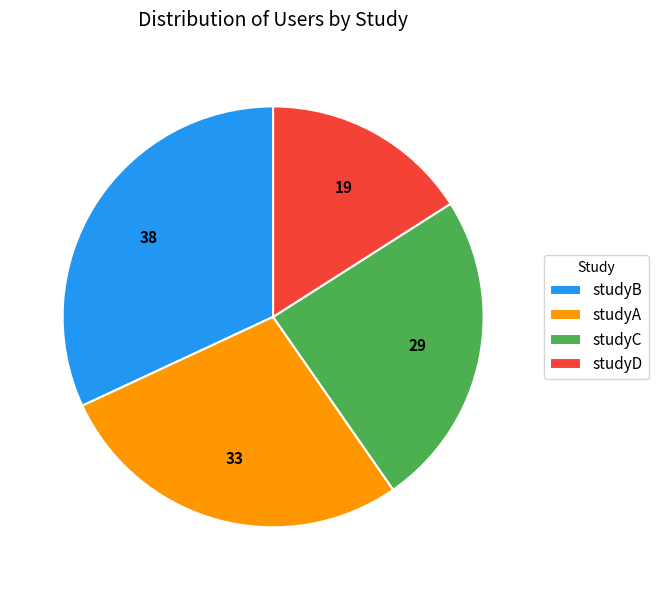

Rank the categories by value from lowest to highest.

studyD, studyC, studyA, studyB